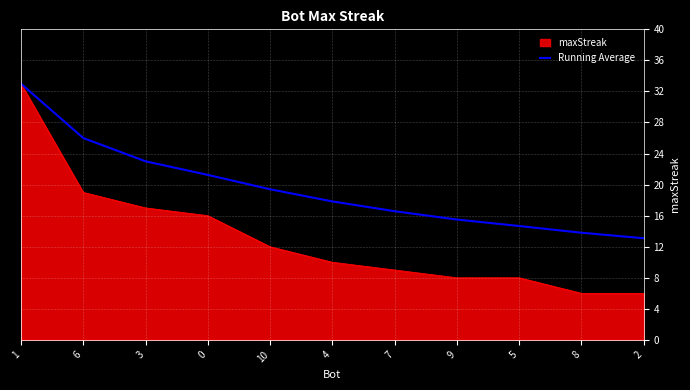

At 5, list the series in order from smallest to largest.

maxStreak, Running Average